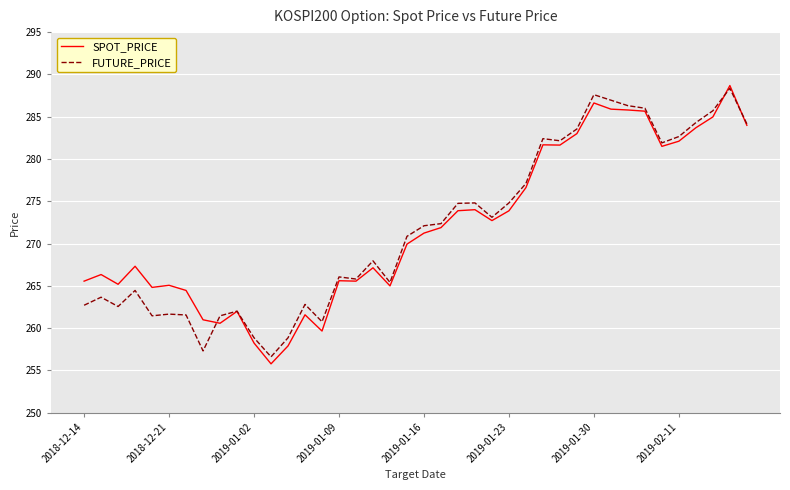

What is the maximum value for FUTURE_PRICE?

288.4